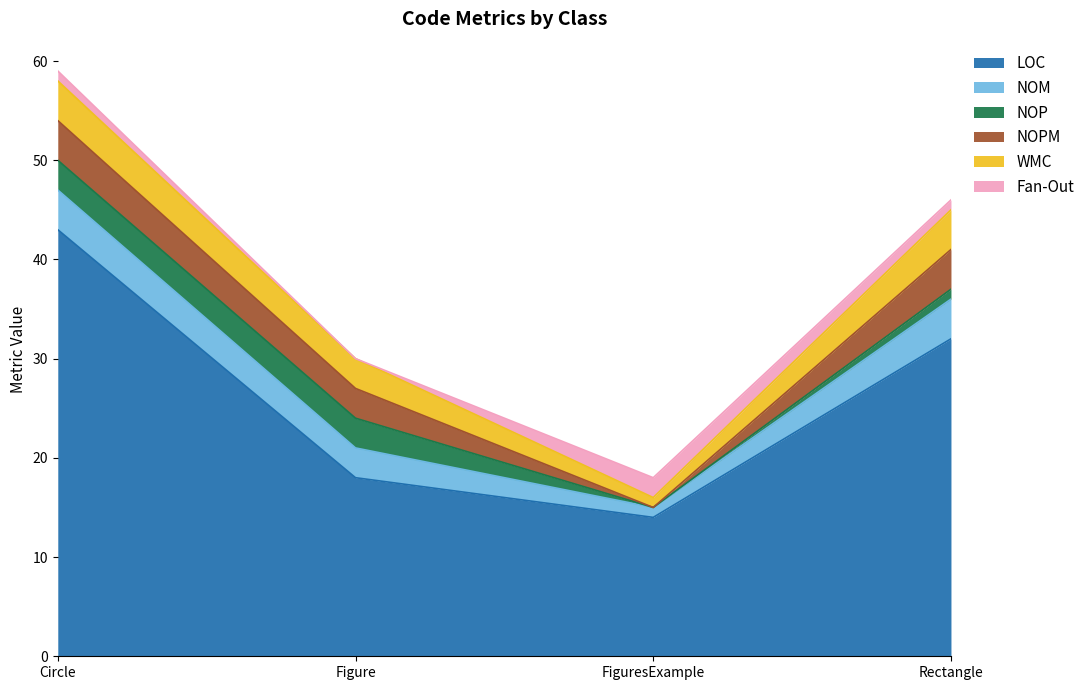

What is the label of the 2nd point from the right?

FiguresExample